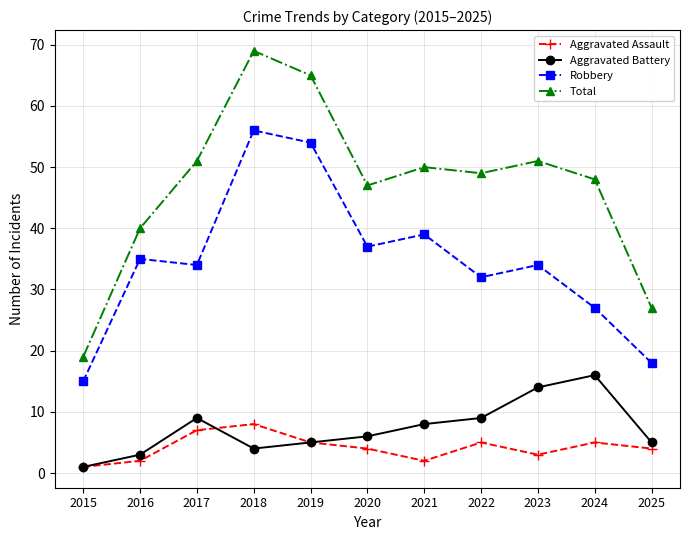

True or false: Robbery has a value of 51 at 2020.

False